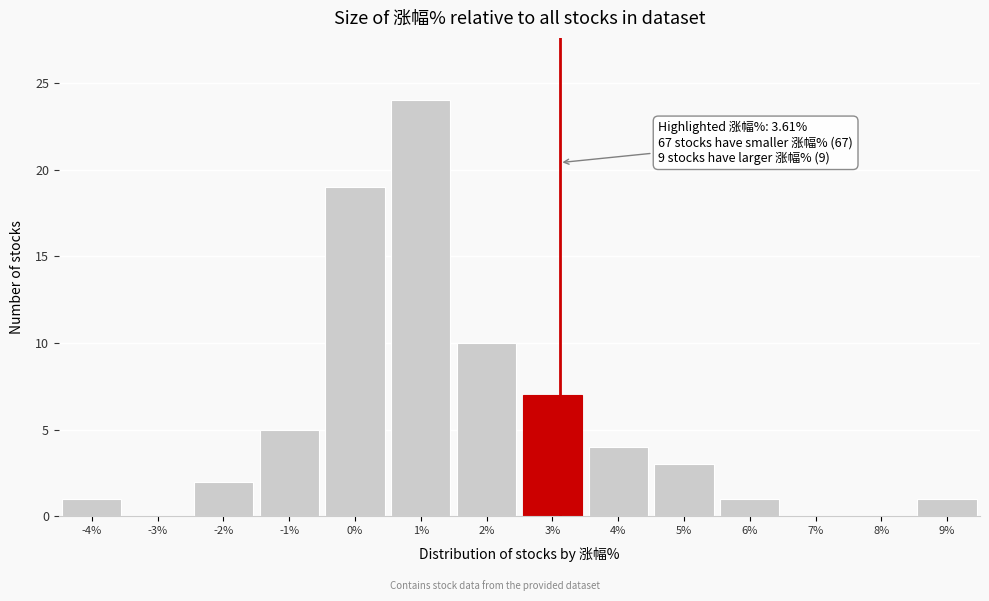

Reading left to right, list all the values displayed in this chart.

-4%=1	-3%=0	-2%=2	-1%=5	0%=19	1%=24	2%=10	3%=7	4%=4	5%=3	6%=1	7%=0	8%=0	9%=1